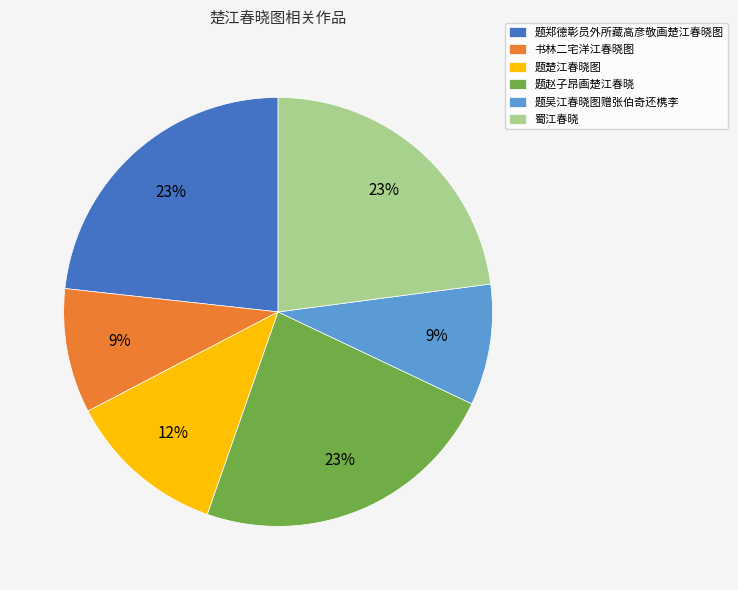

Between 蜀江春晓 and 书林二宅洋江春晓图, which is larger?

蜀江春晓